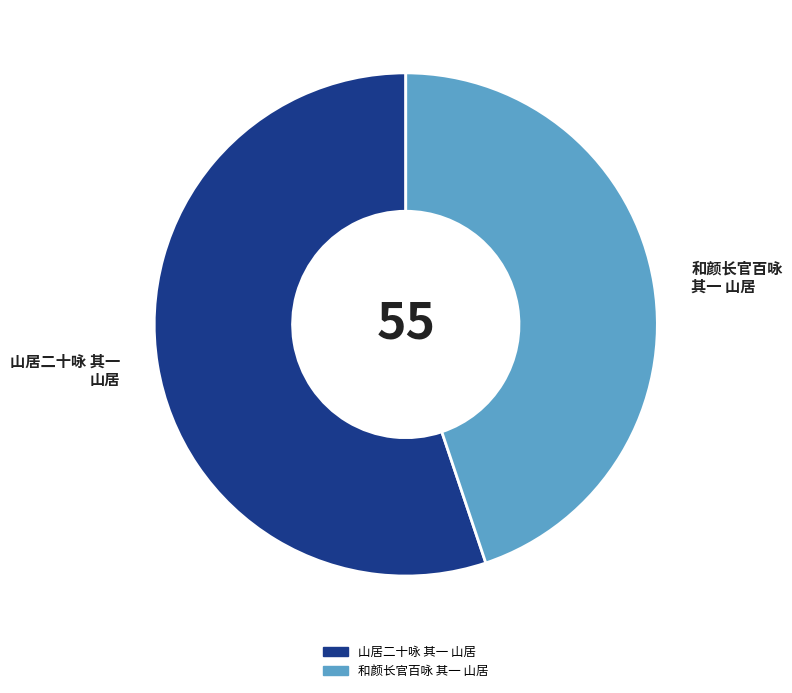

Does 和颜长官百咏 其一 山居 account for over 50% of the chart?

No